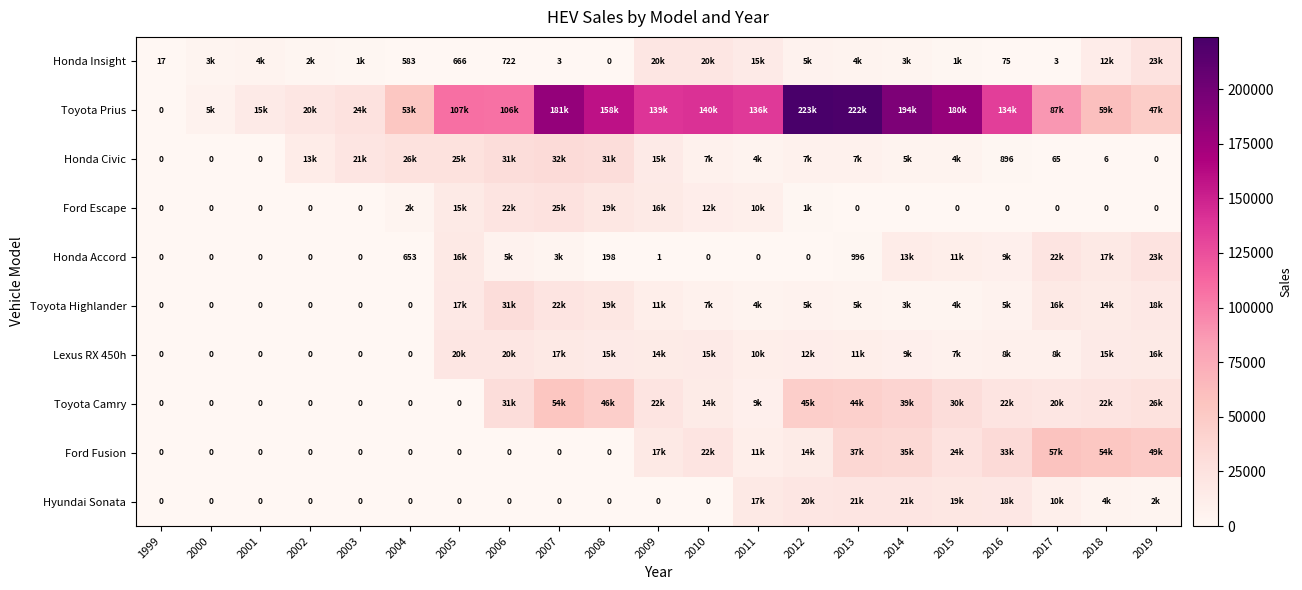

At how many categories does at least one series exceed 202952?

2